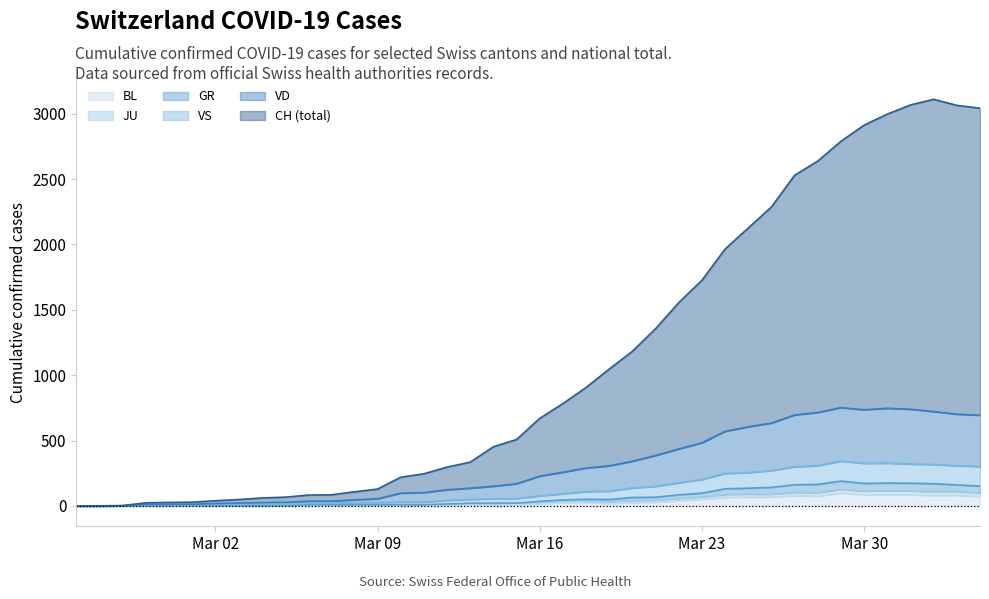

Is it true that VS equals 2 at 2020-02-27?

False